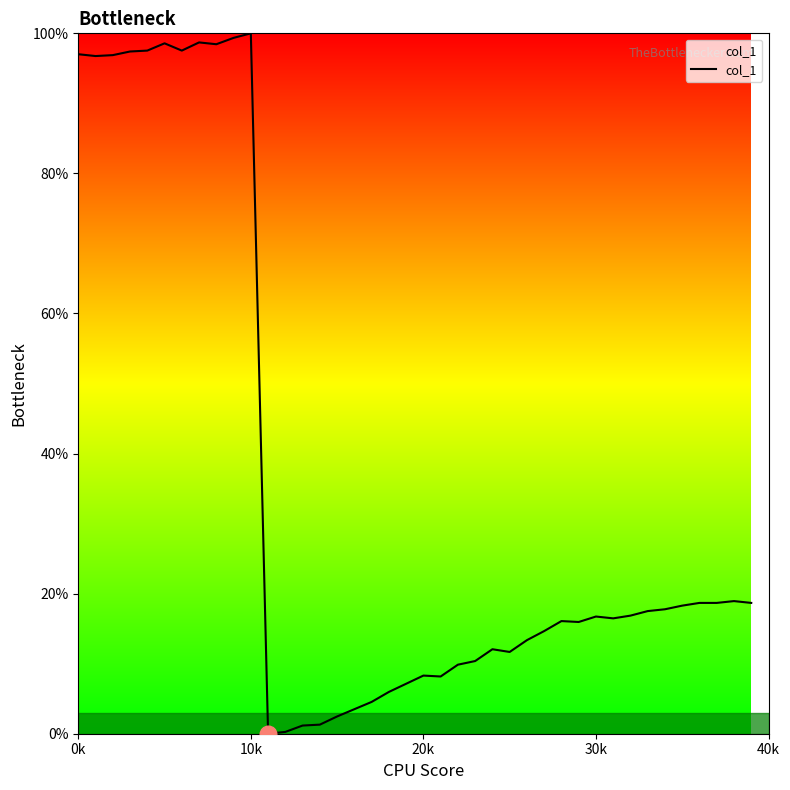

What is the greatest value displayed?

100.0